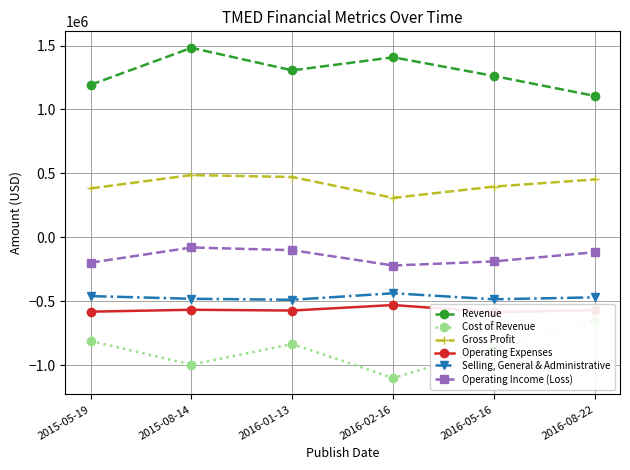

True or false: Cost of Revenue and Gross Profit cross at least once.

False